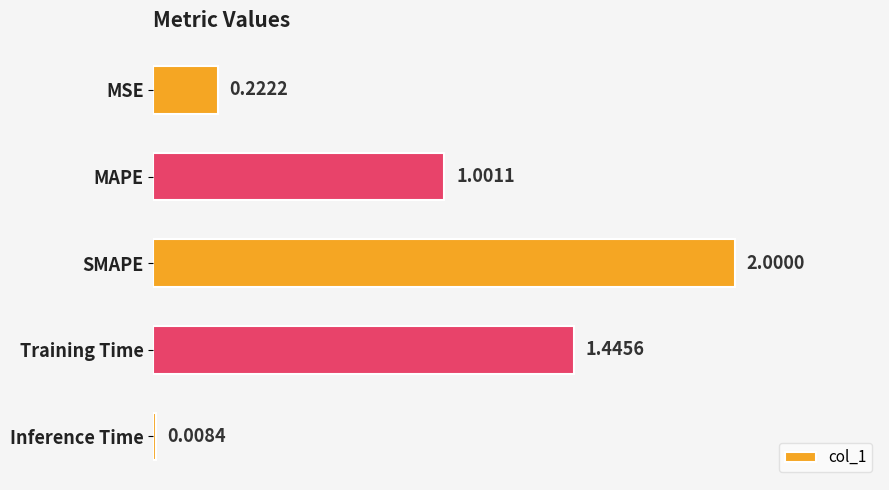

What is the label of the 1st bar from the top?

MSE